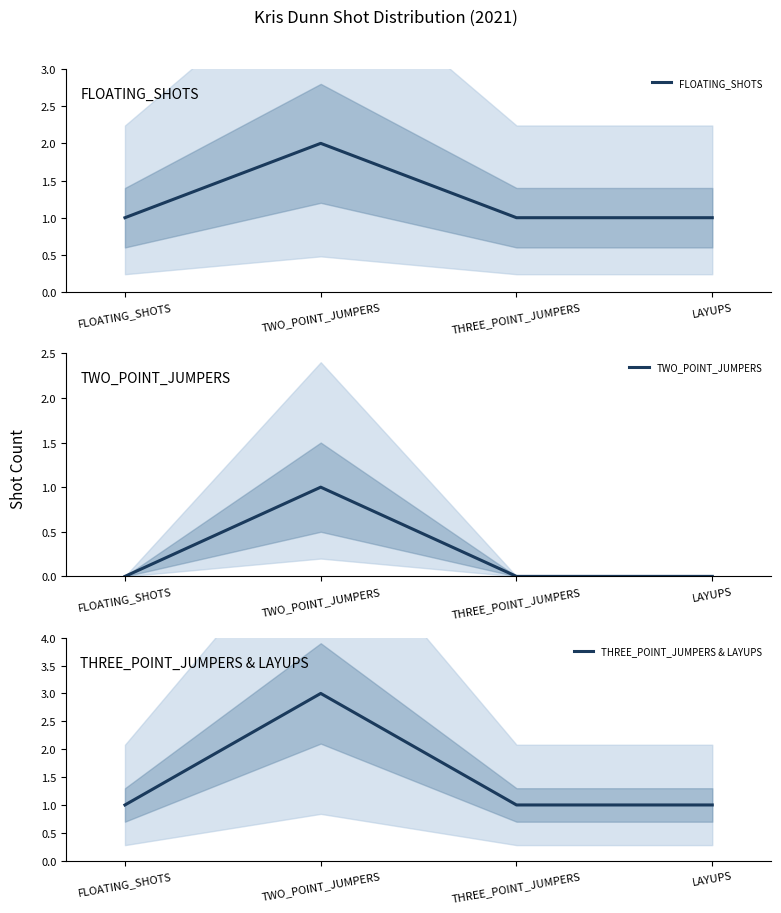

How many positive values does the TWO_POINT_JUMPERS series have?

1